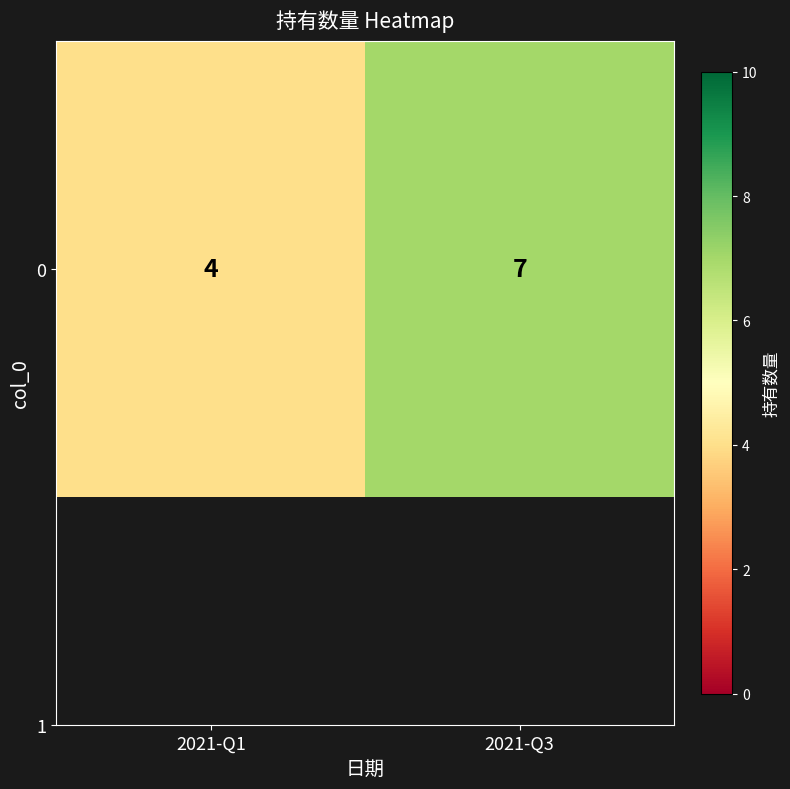

How many values are below 7?

1